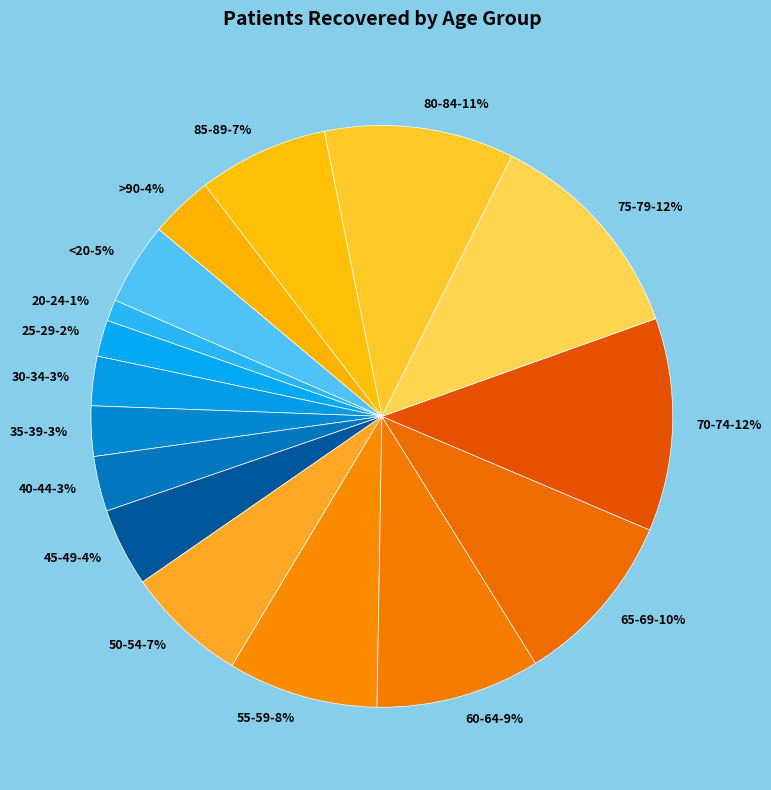

Is there any slice that represents more than half of the pie?

No